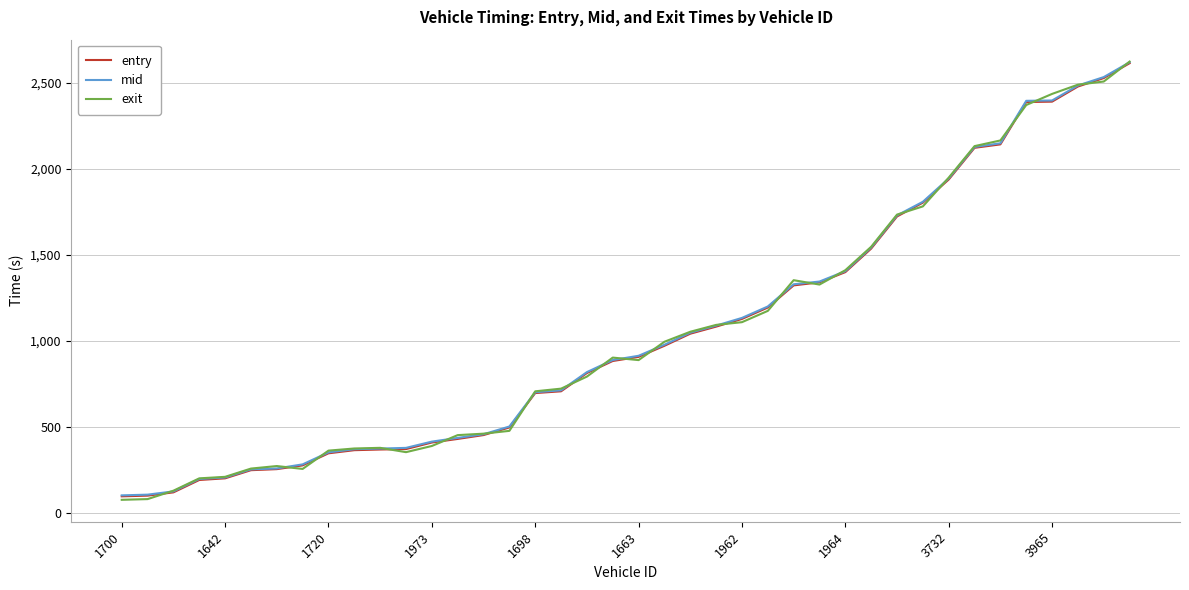

What is the greatest value displayed?

2623.0